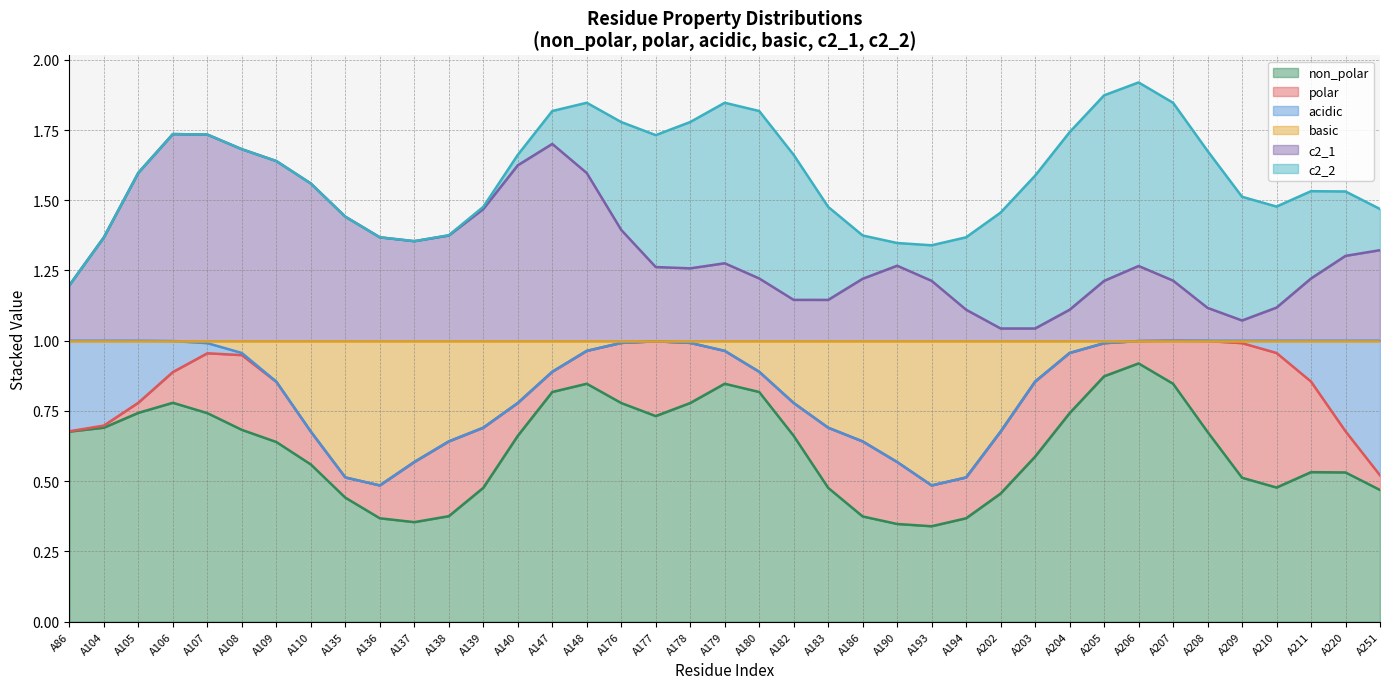

At how many categories does at least one series exceed 0?

39